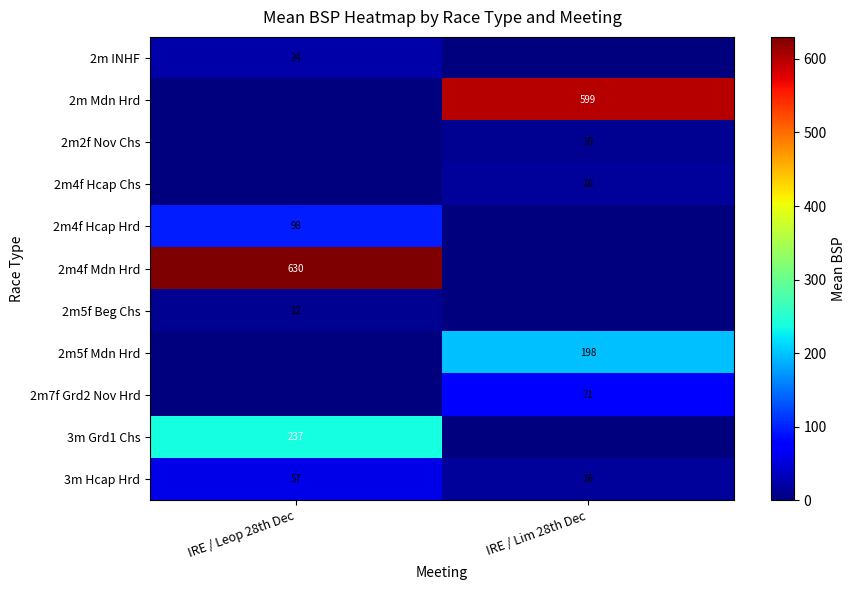

Is it true that 2m Mdn Hrd equals 599 at IRE / Lim 28th Dec?

True